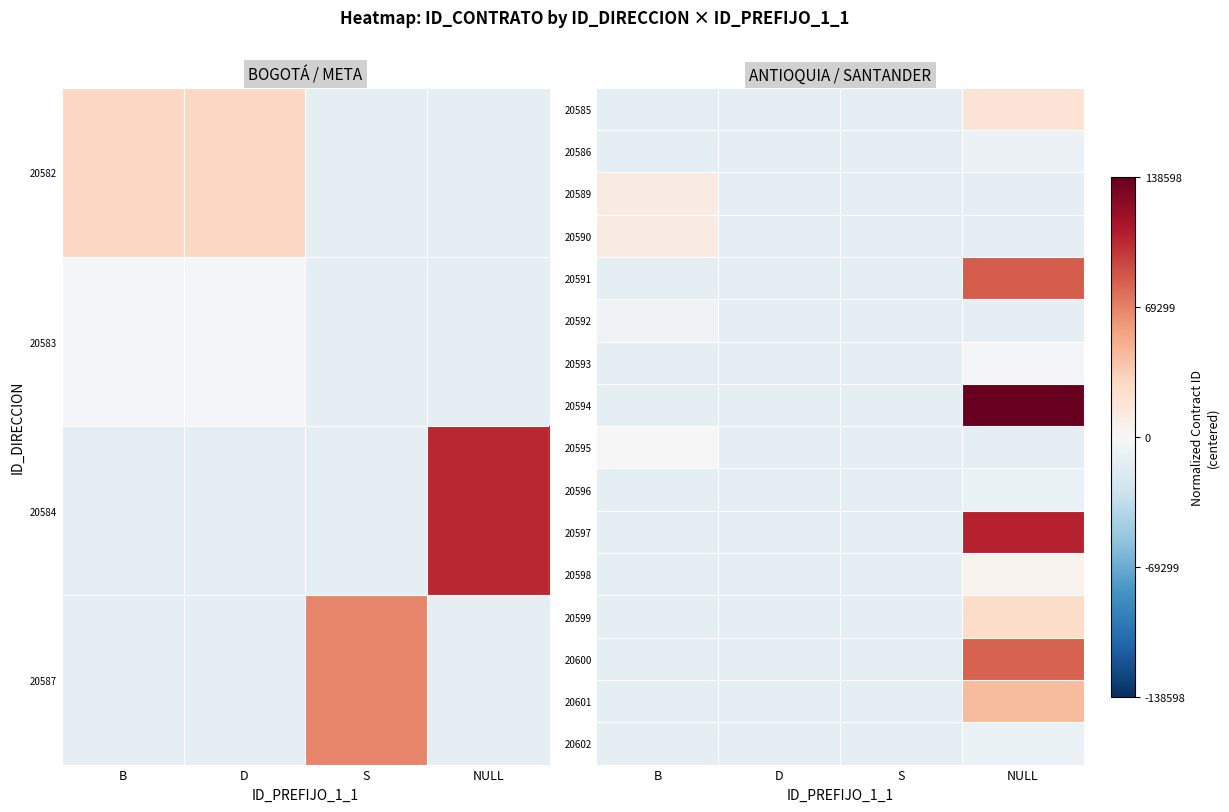

How many values in 20590 are above zero?

1